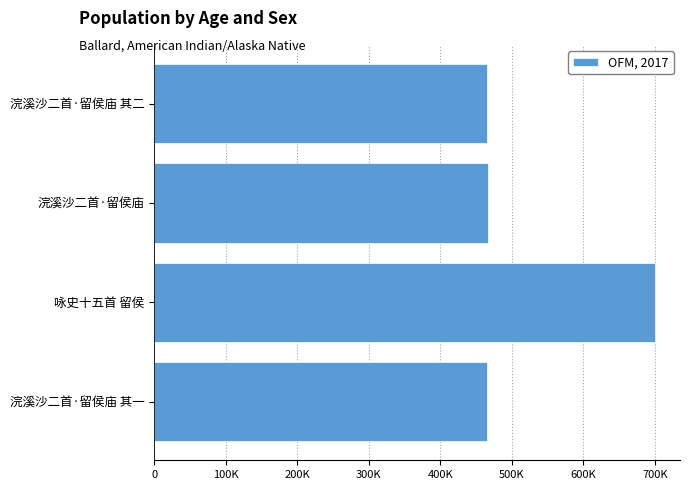

Are the bars horizontal?

Yes